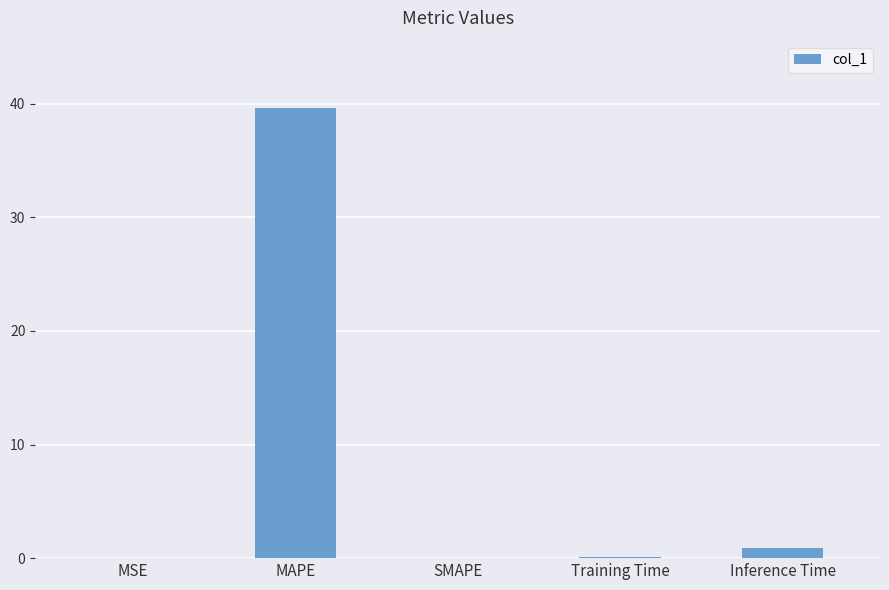

Read the value at Inference Time.

0.9